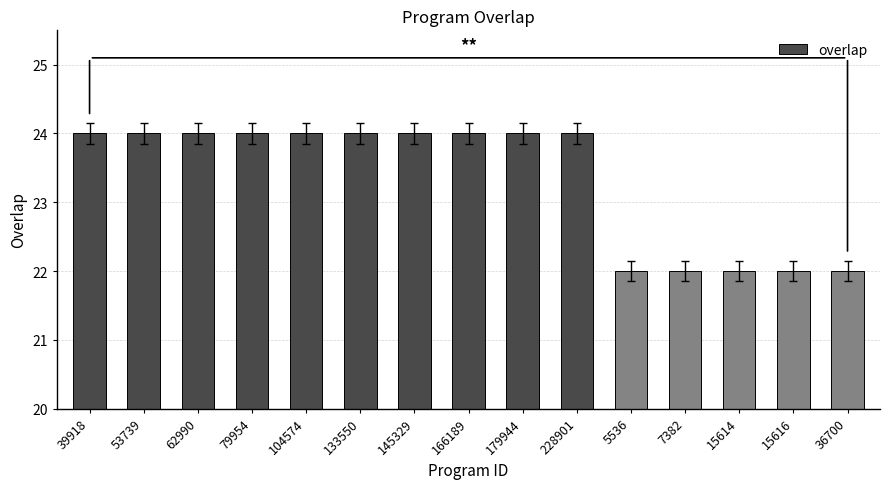

The chart shows a value of 24 at 145329. True or false?

True